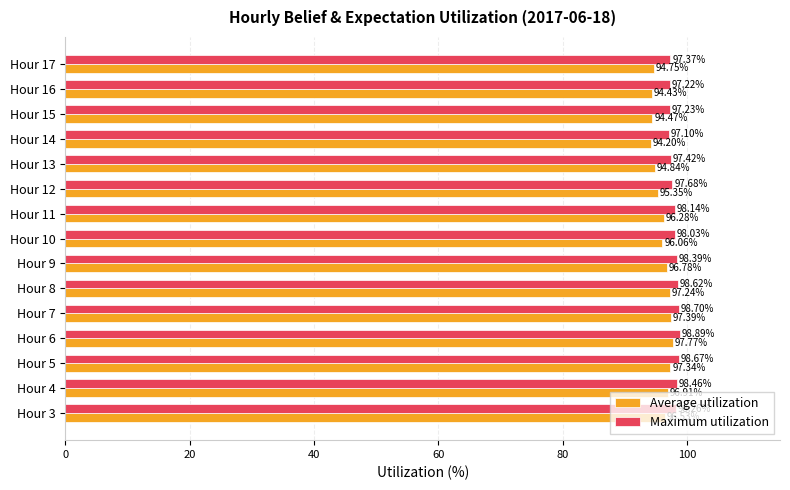

At which category is the sum across all series the highest?

Hour 6